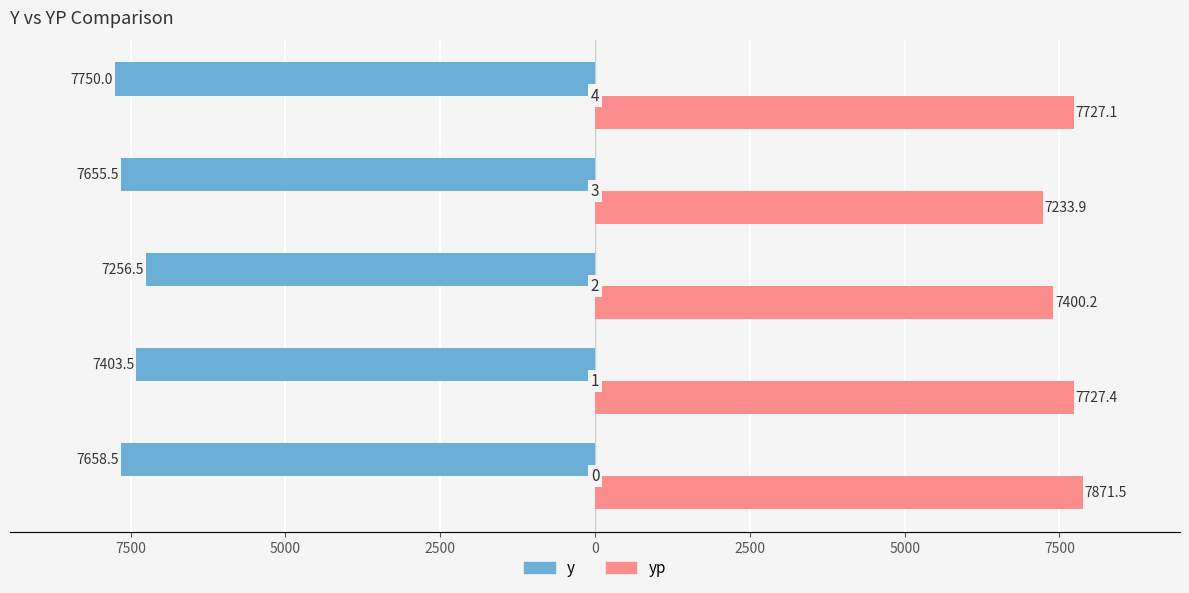

What are all the series names shown in the legend?

y, yp